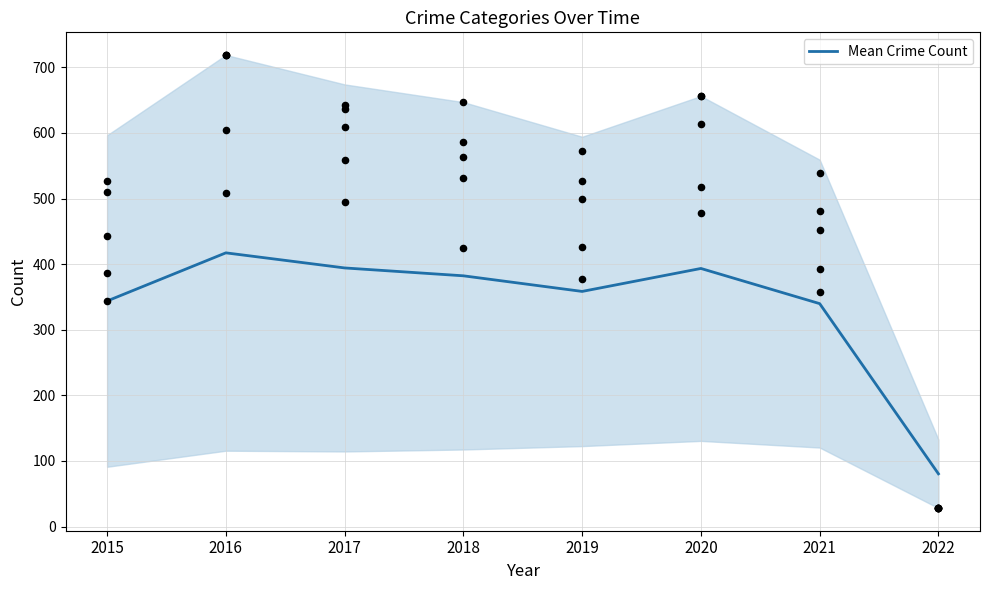

What is the change in value from 2019 to 2020?

+35.0